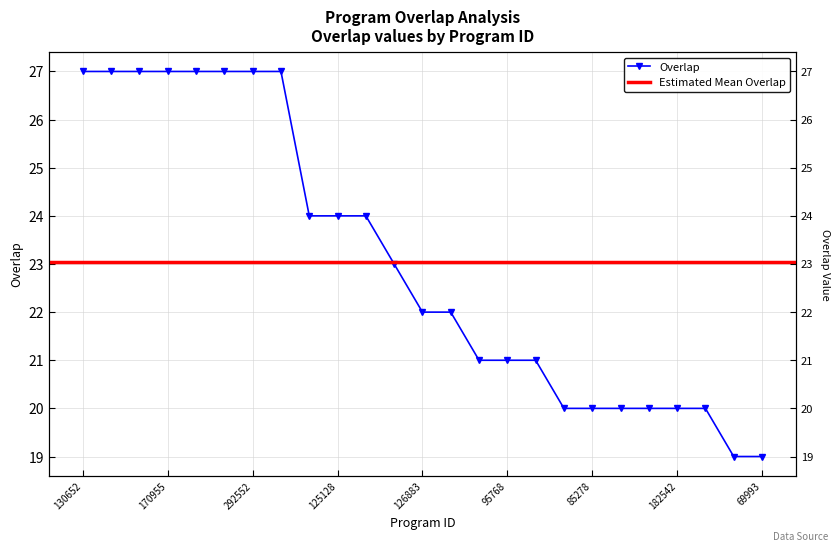

Rank the categories by value from lowest to highest.

55869, 69993, 84639, 85278, 88736, 122746, 182542, 205086, 83445, 95768, 132753, 126883, 206601, 60458, 60188, 125128, 290721, 130652, 141725, 164783, 170955, 173833, 177095, 292552, 304517